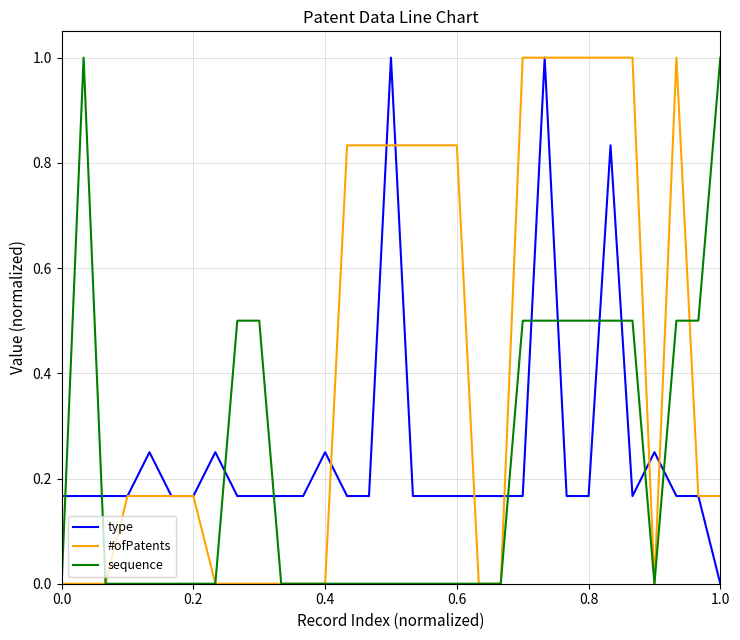

What is the maximum value for sequence?

1.0